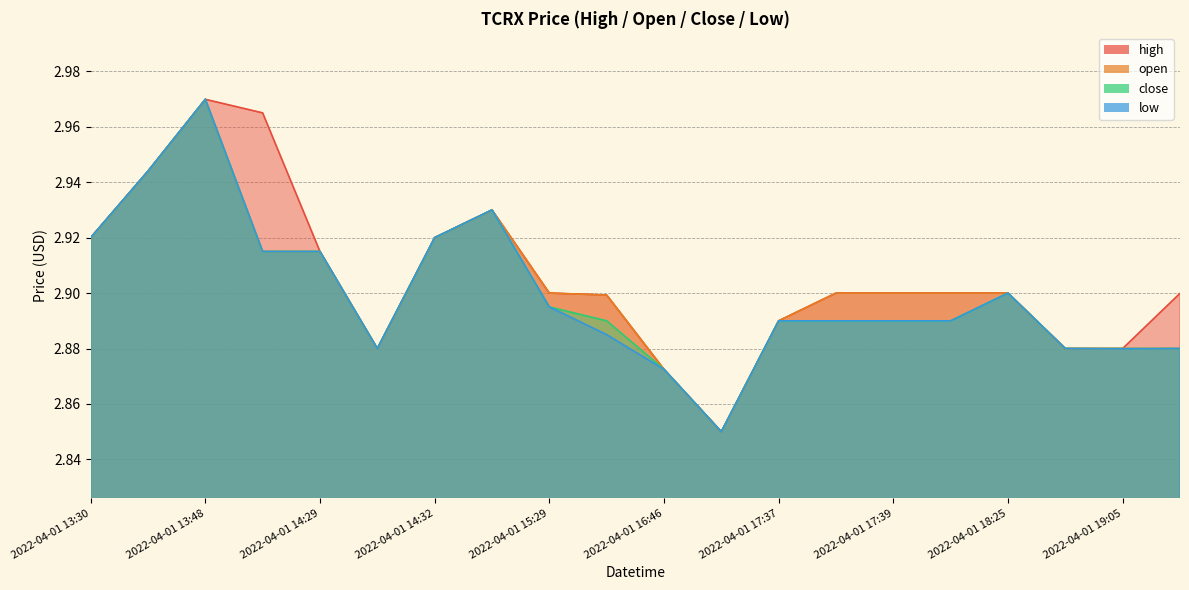

Which series has the largest total across all categories?

high